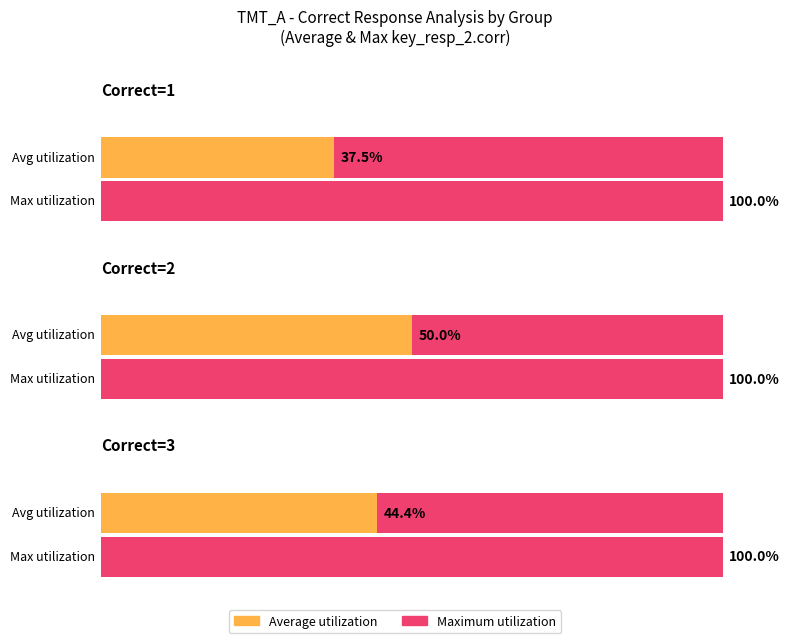

What is the sum of all key_resp_2.corr_raw values?

12